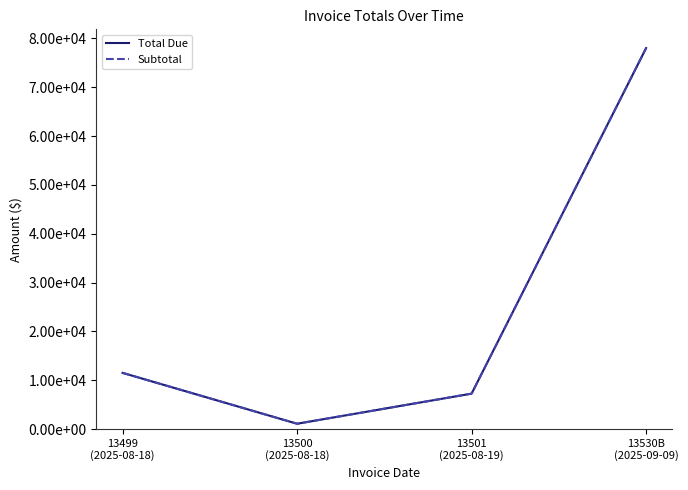

True or false: Total Due and Subtotal cross at least once.

False